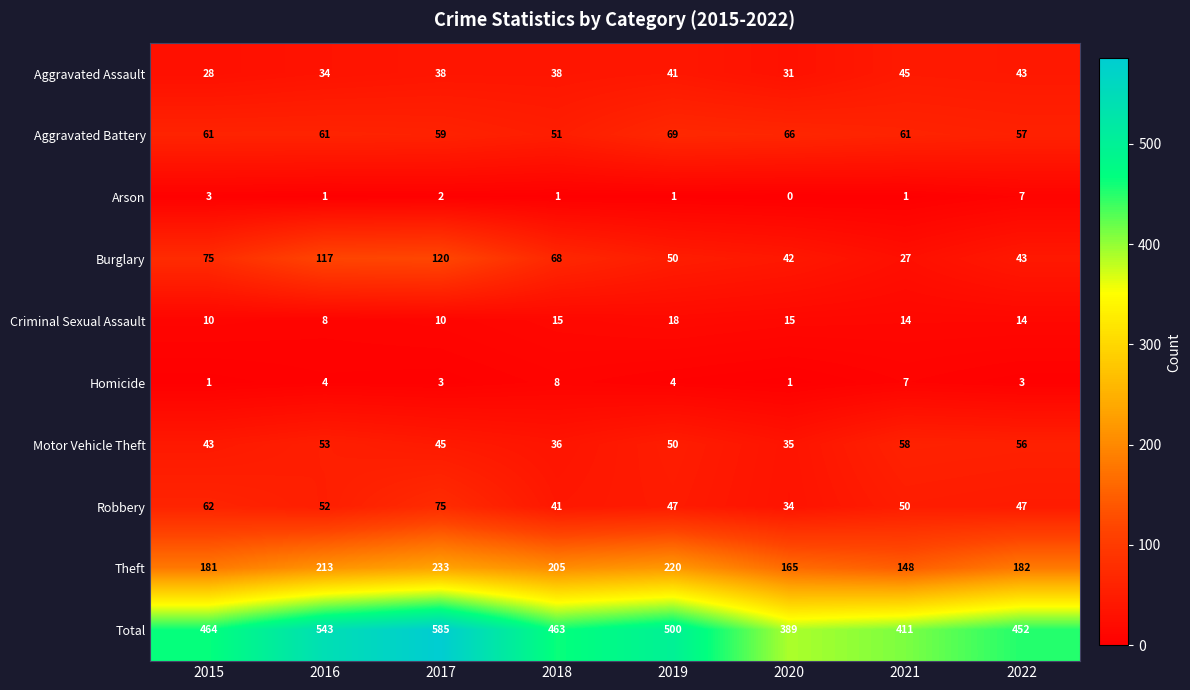

The value of Aggravated Battery at 2022 is 94. True or false?

False